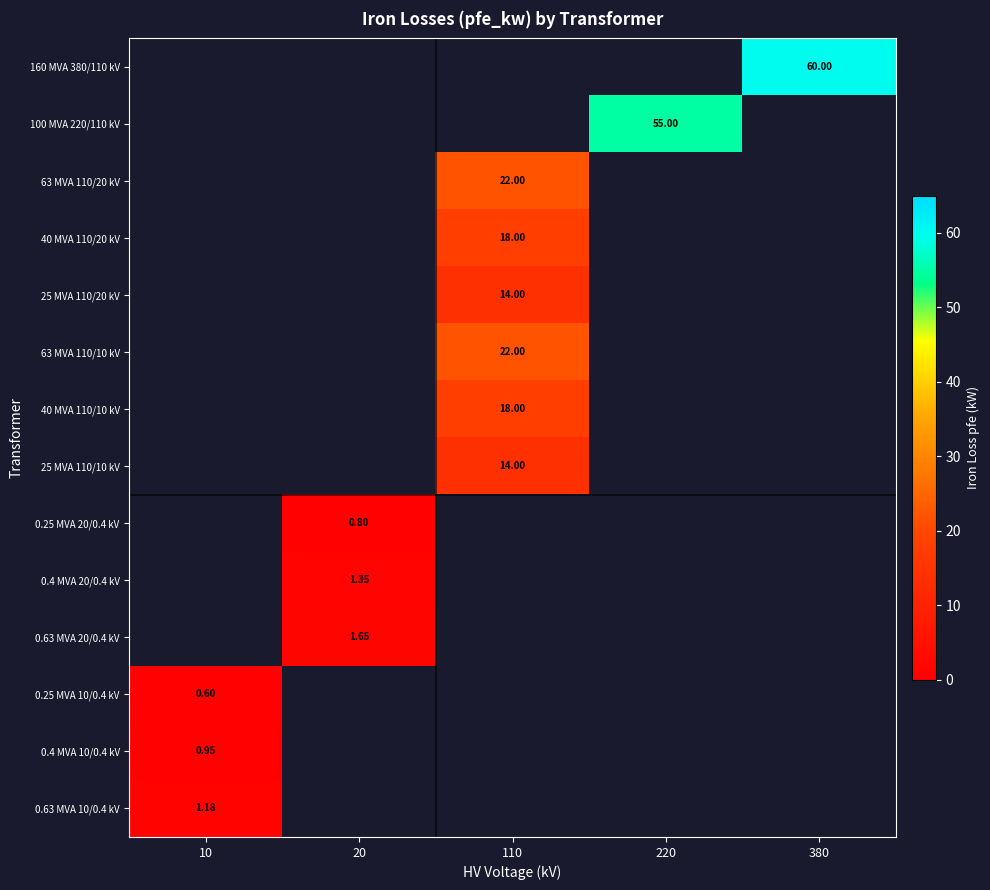

How many values in 25 MVA 110/10 kV are above zero?

1